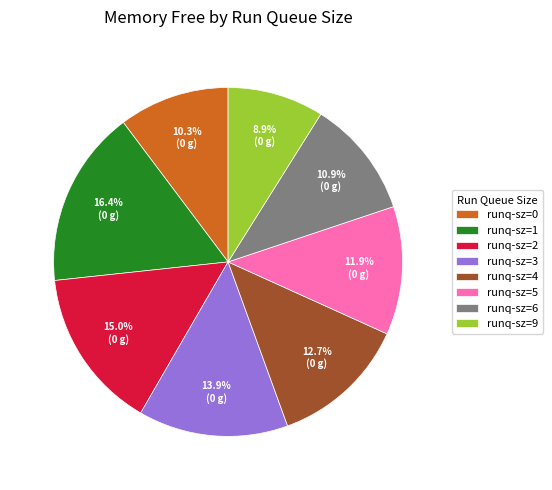

Is the sum of runq-sz=1 and runq-sz=4 greater than half?

No